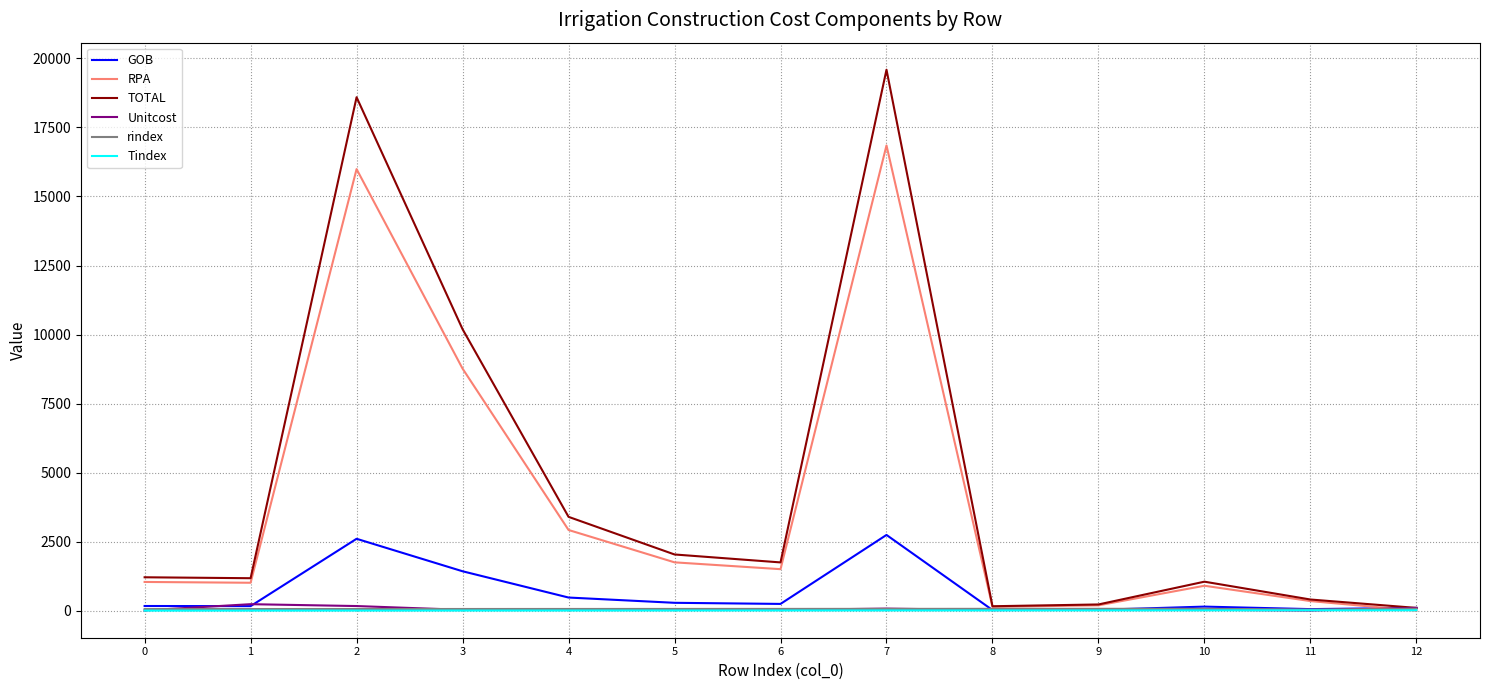

Which series has the widest spread of values?

TOTAL